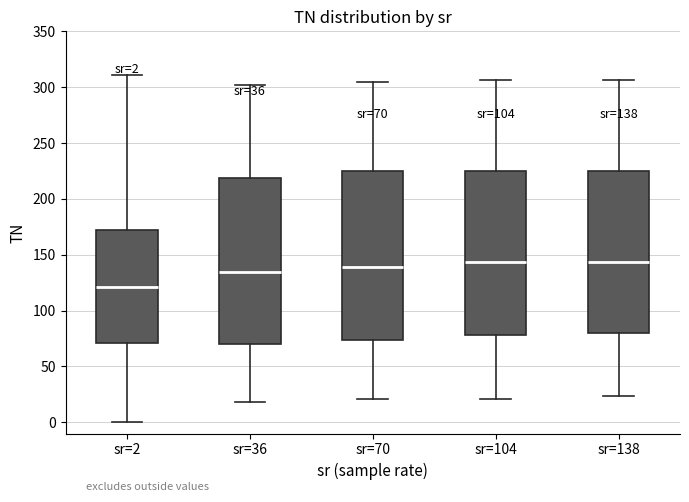

Which box has the lowest median line?

sr=2